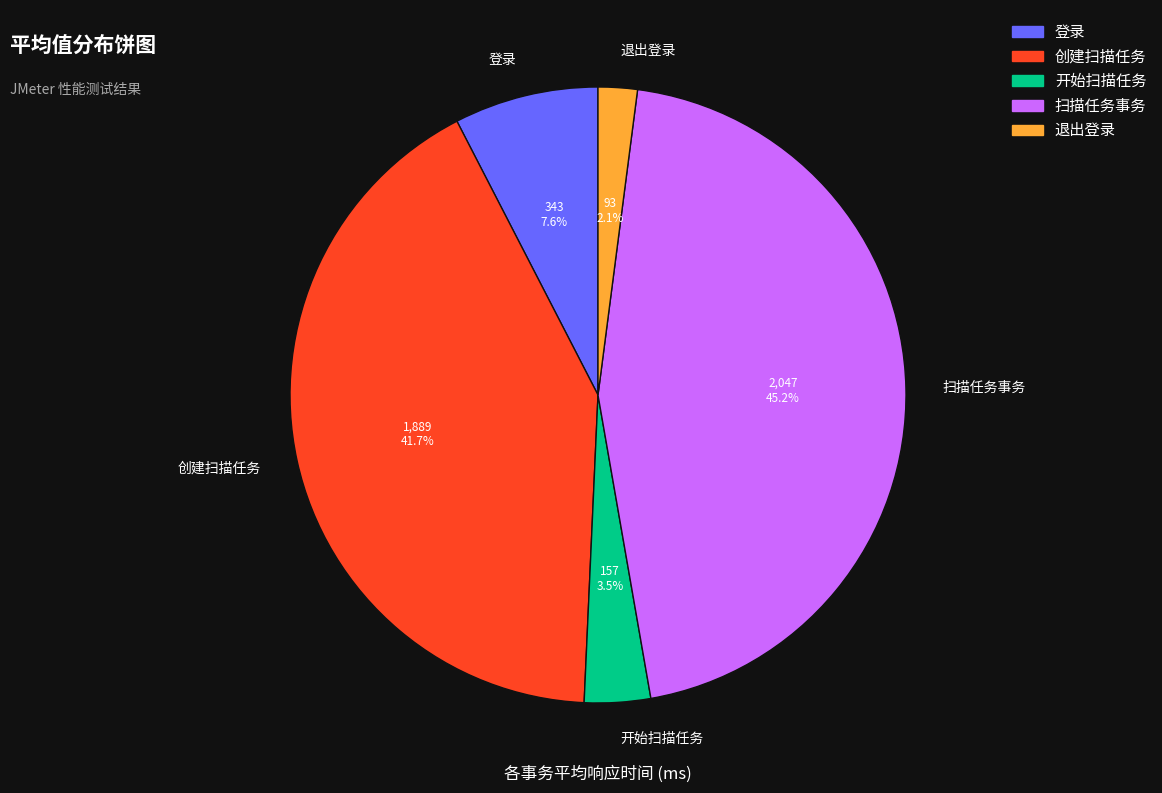

What portion of the pie excludes 扫描任务事务?

54.8%